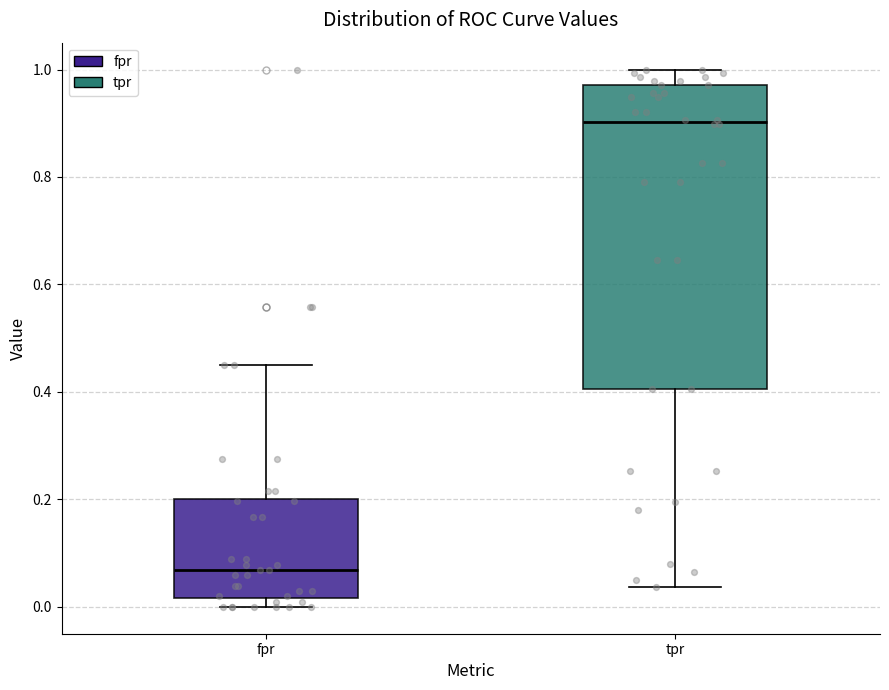

Reading left to right, read every box against the y-axis: the position of its median line, the range the box covers, and the ends of its whiskers. The values are not printed on the chart, so give them approximately, as read against the axis.

fpr: median 0.06, box 0.02 to 0.20, whiskers 0.00 to 0.46
tpr: median 0.90, box 0.40 to 0.98, whiskers 0.04 to 1.00